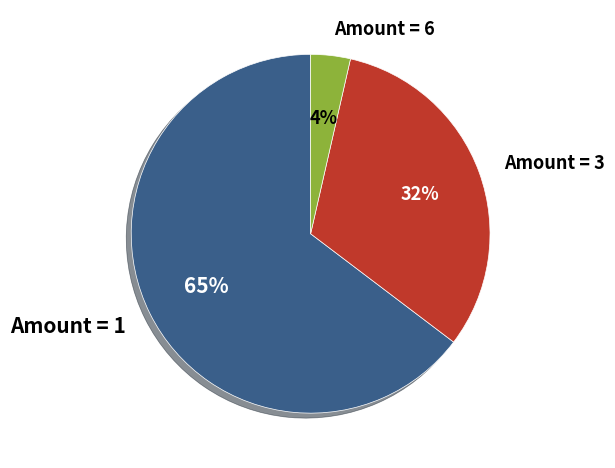

Rank the categories by value from highest to lowest.

Amount = 1, Amount = 3, Amount = 6